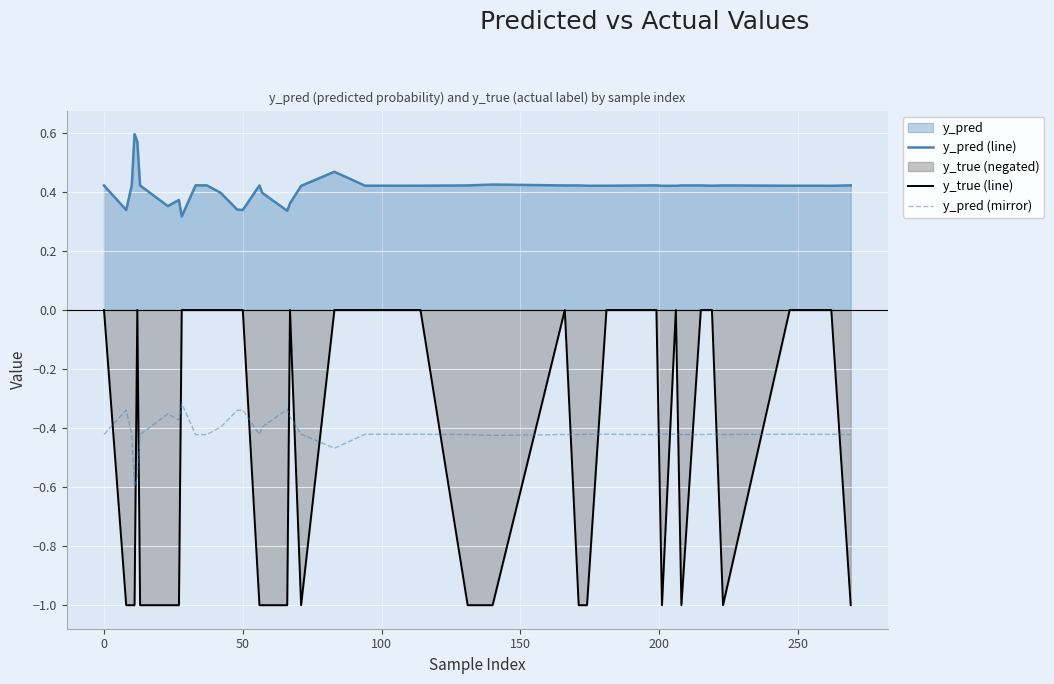

Which series has the largest total across all categories?

y_pred (line)